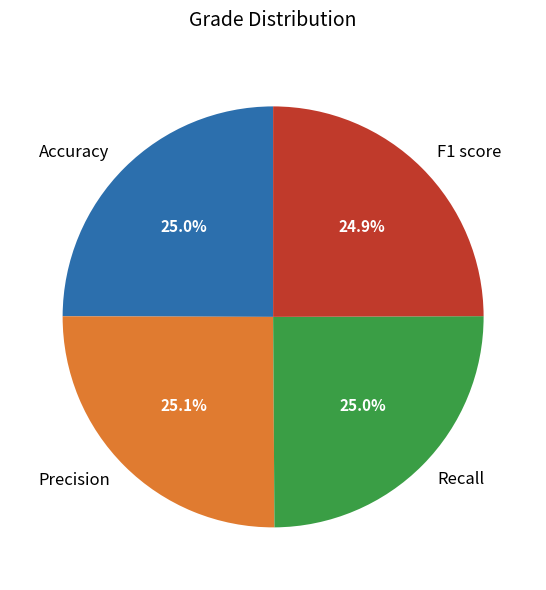

How many slices are in this pie chart?

4